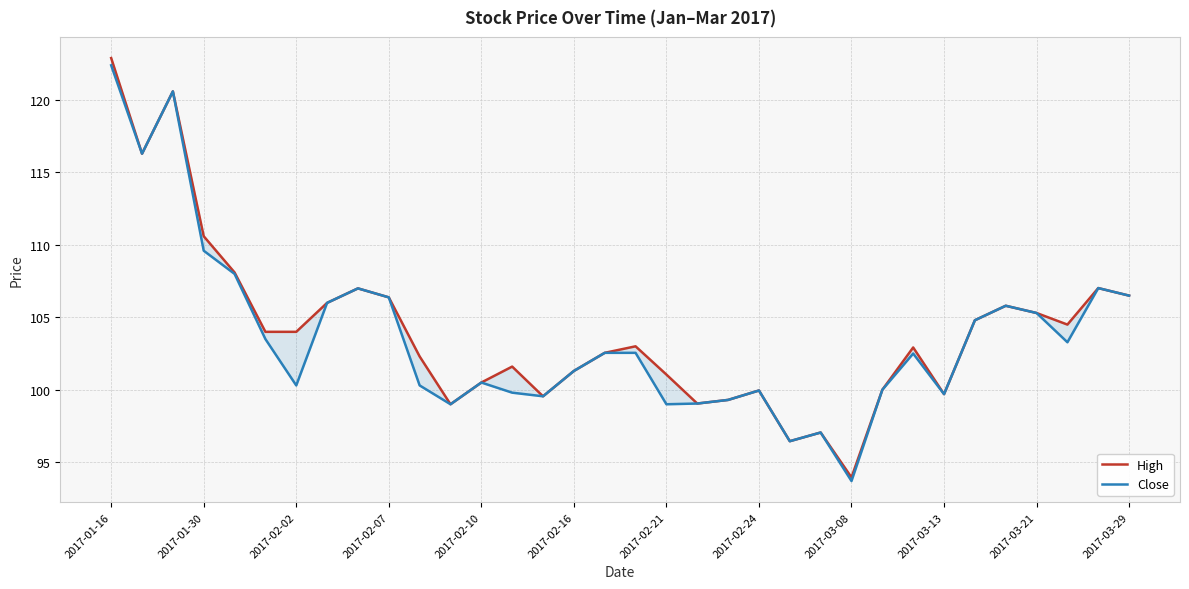

Which series has the largest range (max minus min)?

High